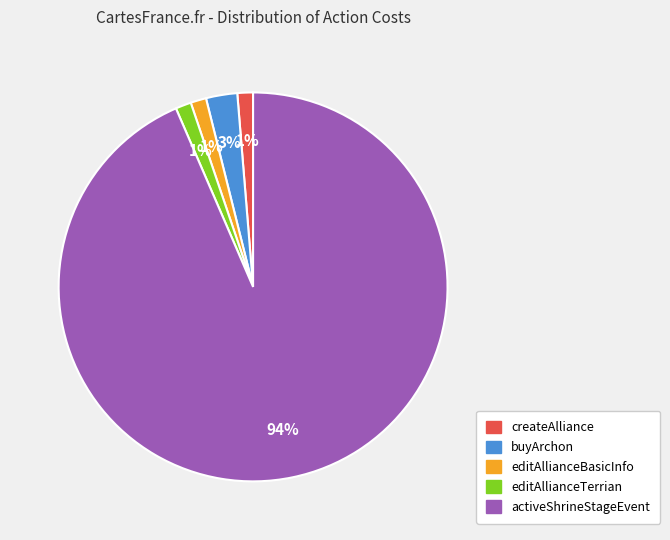

What is the majority slice?

activeShrineStageEvent